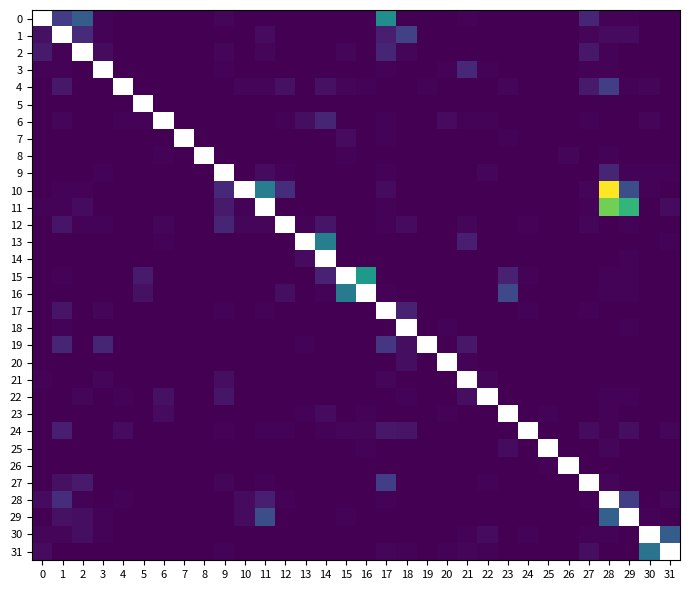

Which series has the widest spread of values?

10